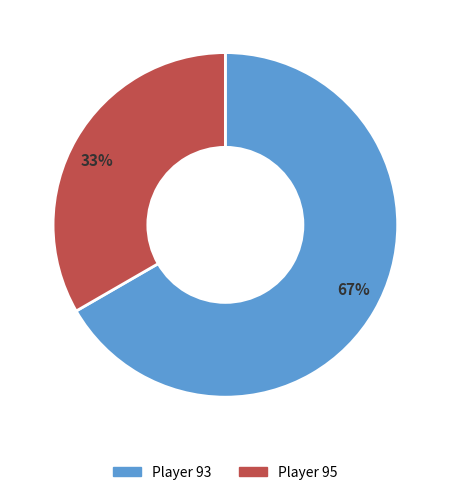

True or false: 33% accounts for 48% of the total.

False